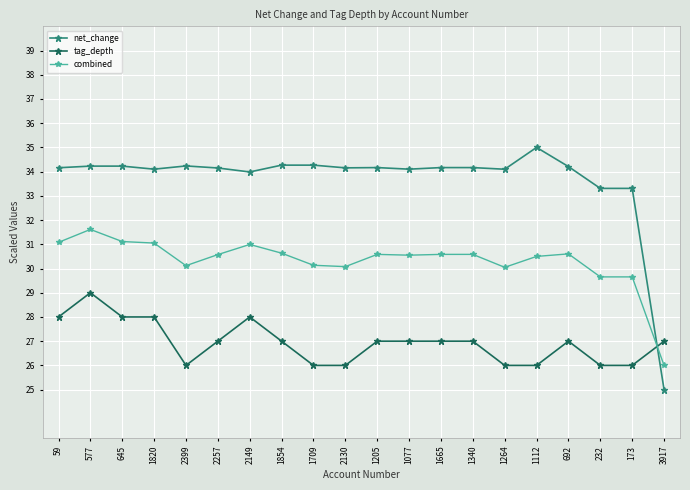

At which category is the sum across all series the highest?

577